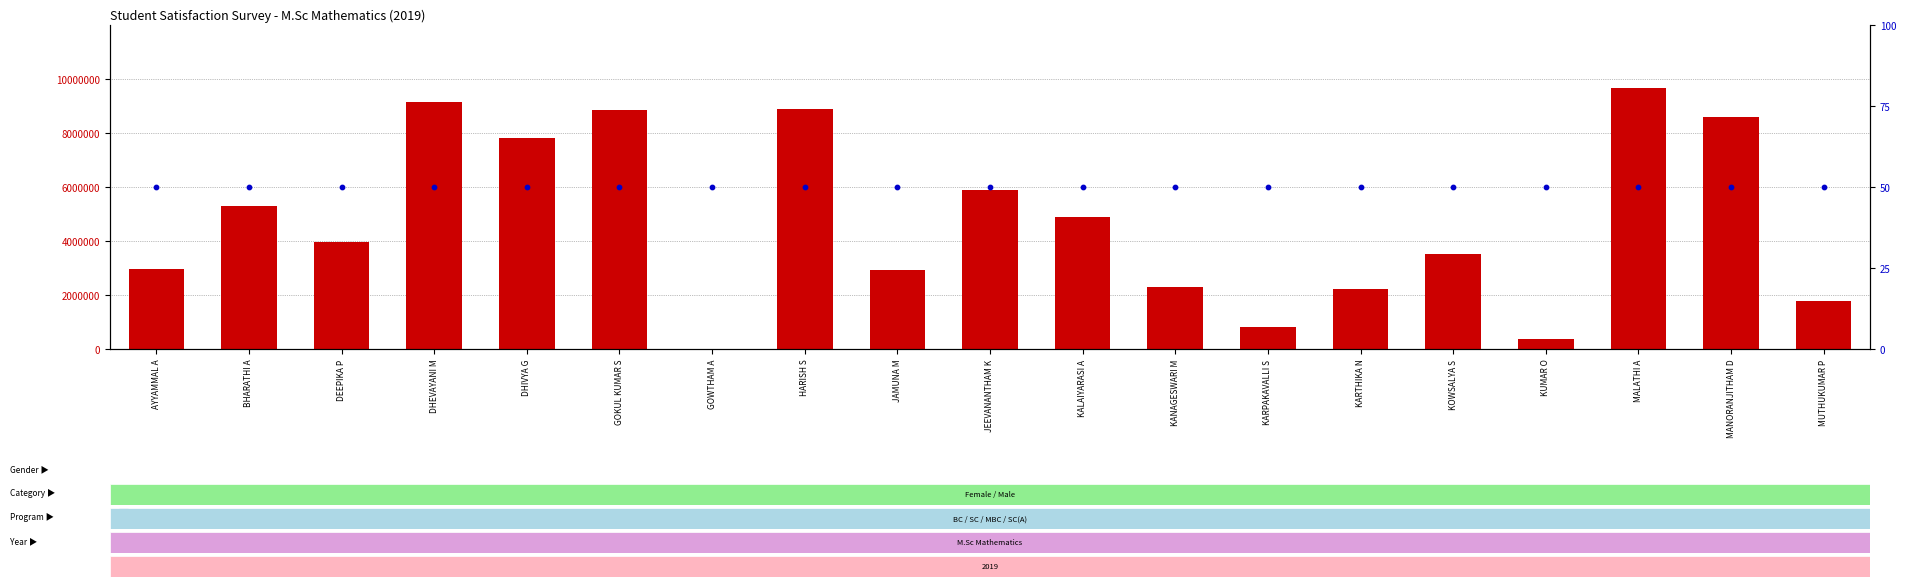

Which series contains the lowest Y value?

percentile rank within the sample